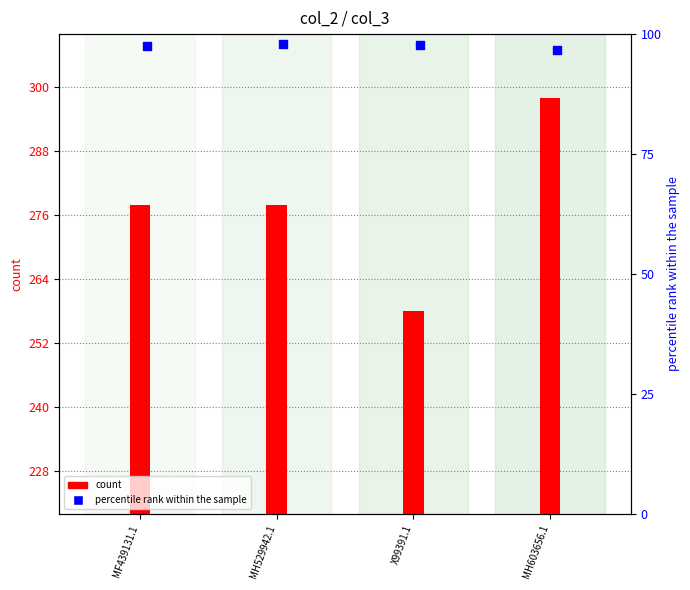

At how many categories does at least one series exceed 129?

4